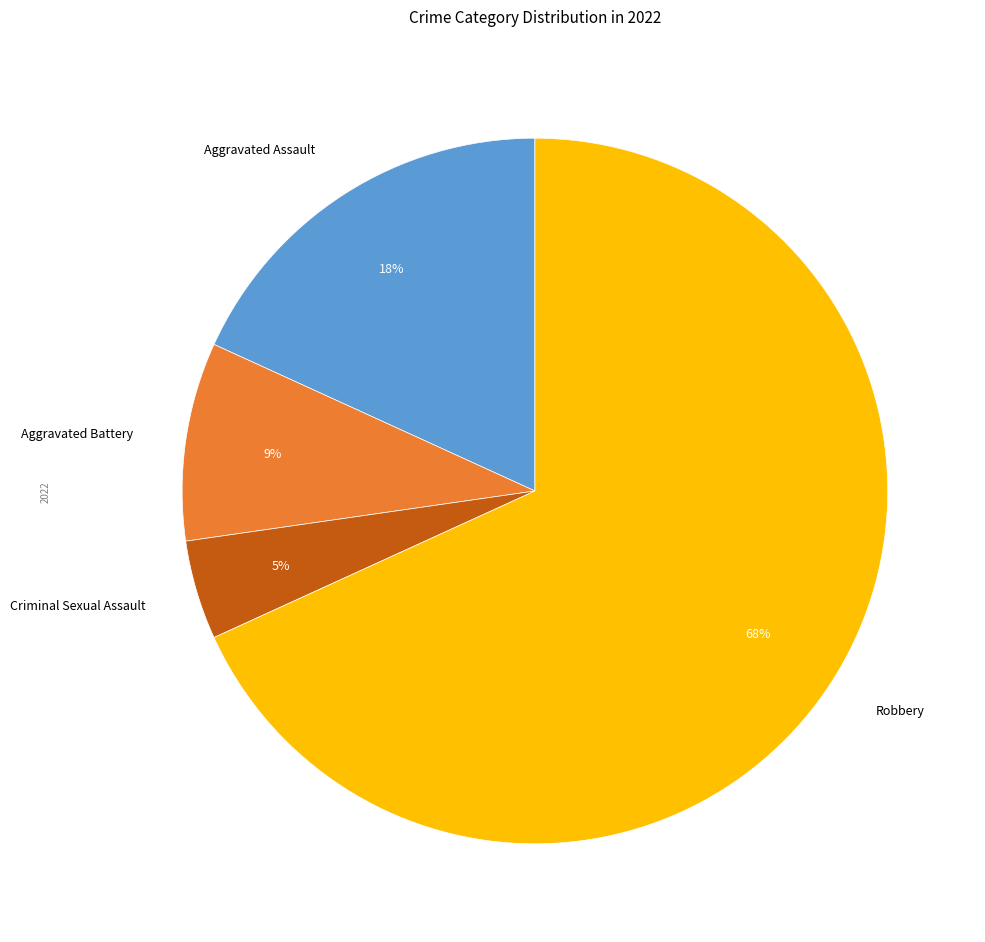

How many slices are in this pie chart?

4